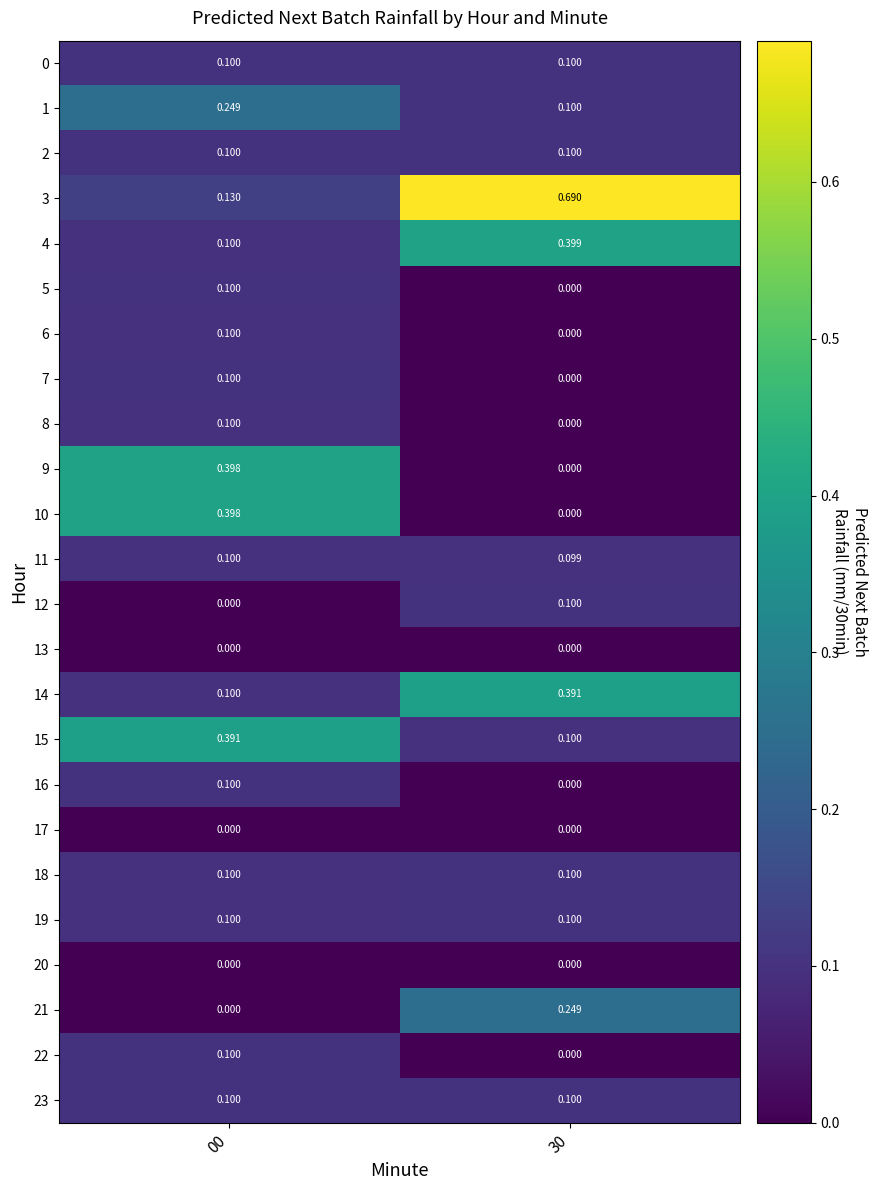

What is the spread (max minus min) of values at 00?

0.4